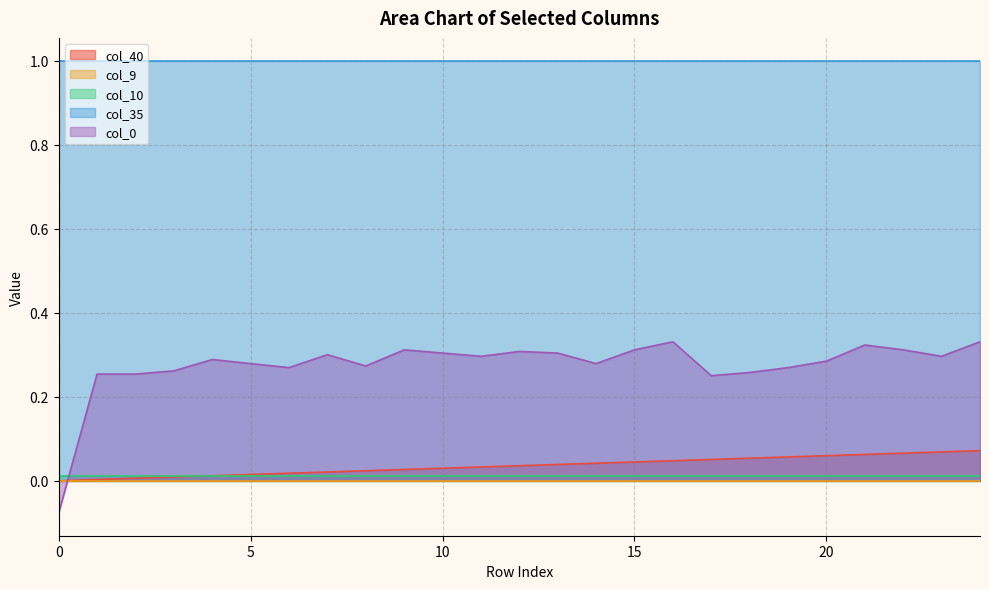

At 3, list the series in order from smallest to largest.

col_9, col_40, col_10, col_0, col_35